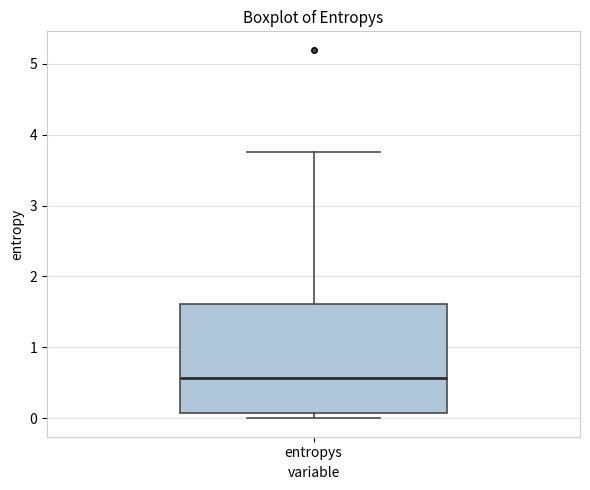

Where is the lower edge of the box for entropys on the y-axis? The values are not printed on the chart, so give them approximately, as read against the axis.

0.1